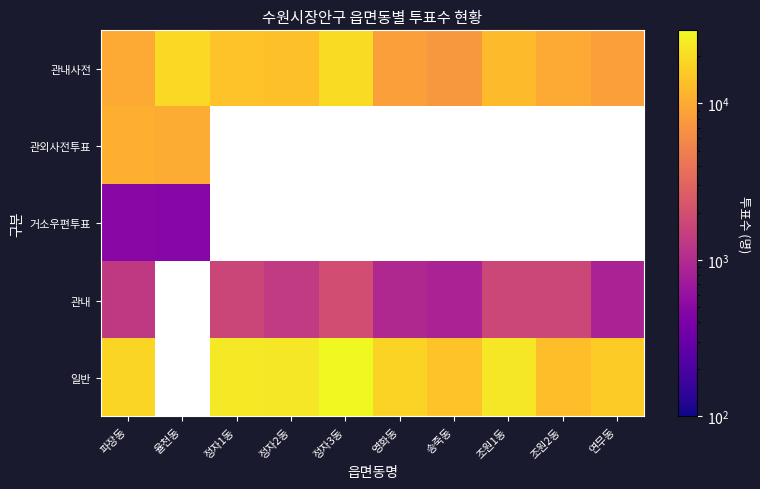

Between 정자1동 and 율천동, which is larger?

율천동